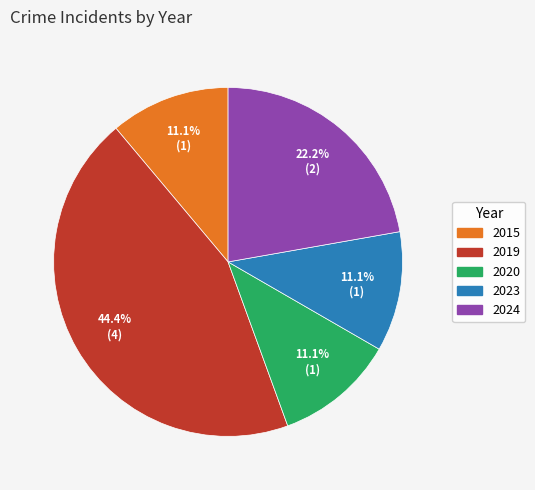

The 2015 slice represents 11% of the pie. True or false?

True